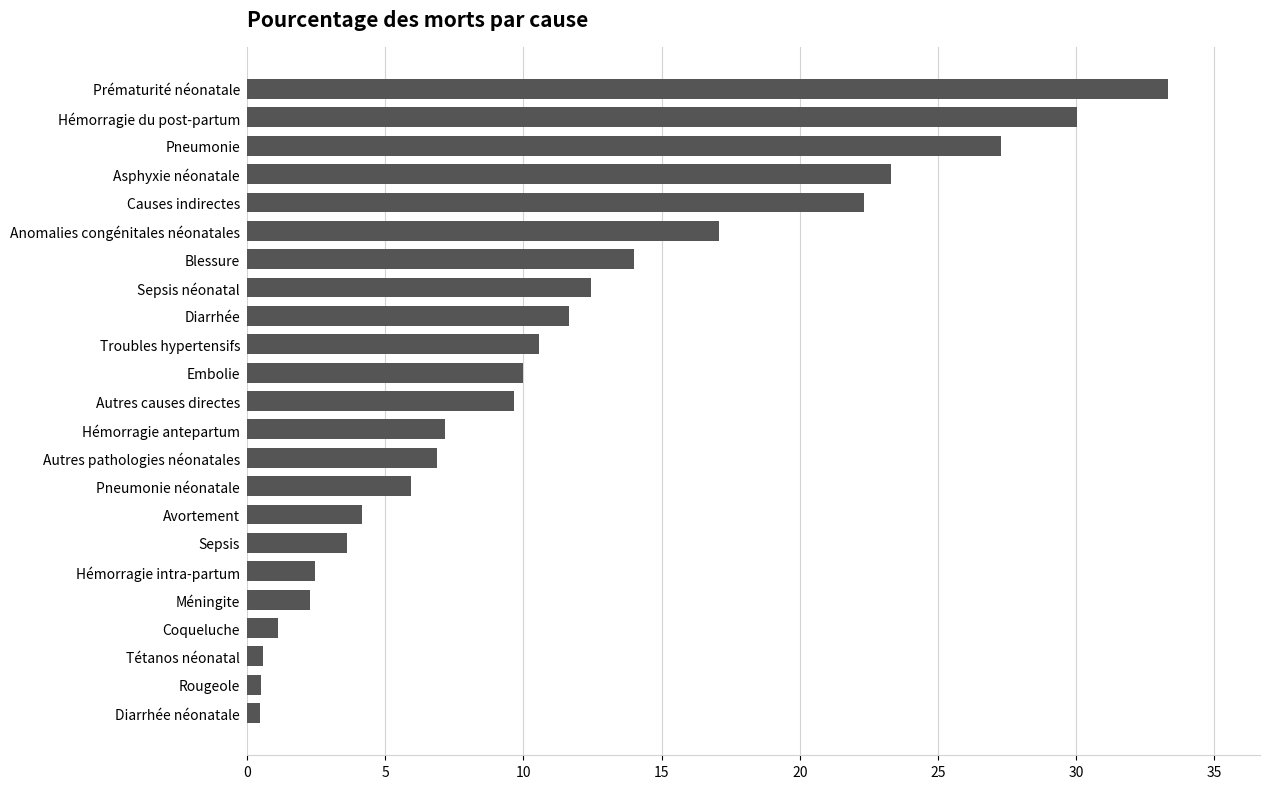

Where is the data nearest to the value 16?

Anomalies congénitales néonatales